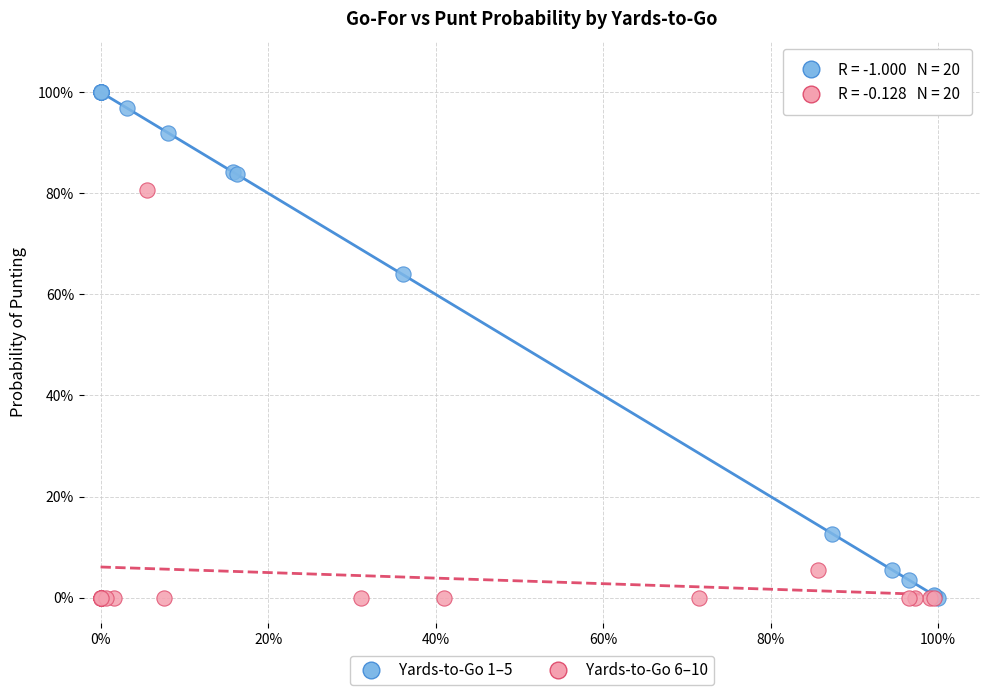

What are all the series names shown in the legend?

Yards-to-Go 1–5, Yards-to-Go 6–10